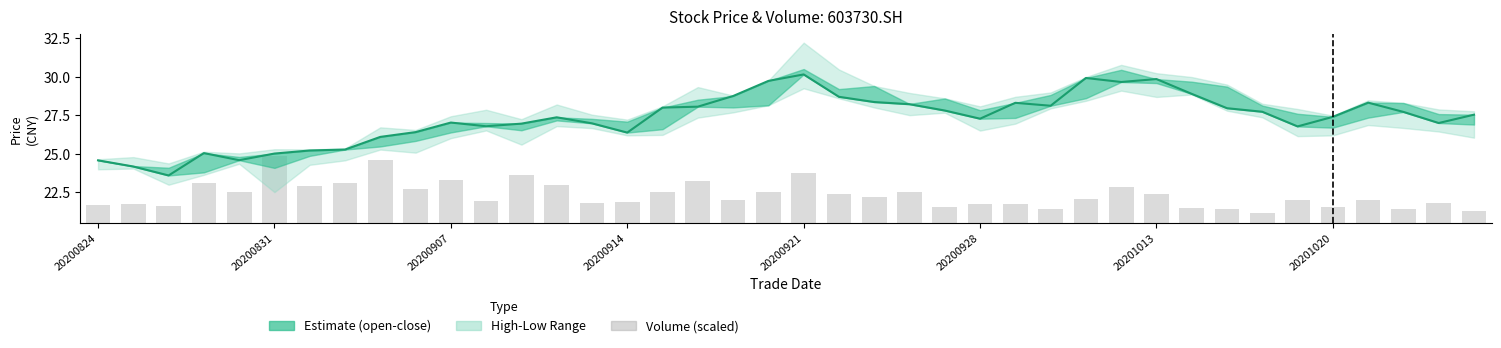

Where is vol (scaled) nearest to the value 2?

19